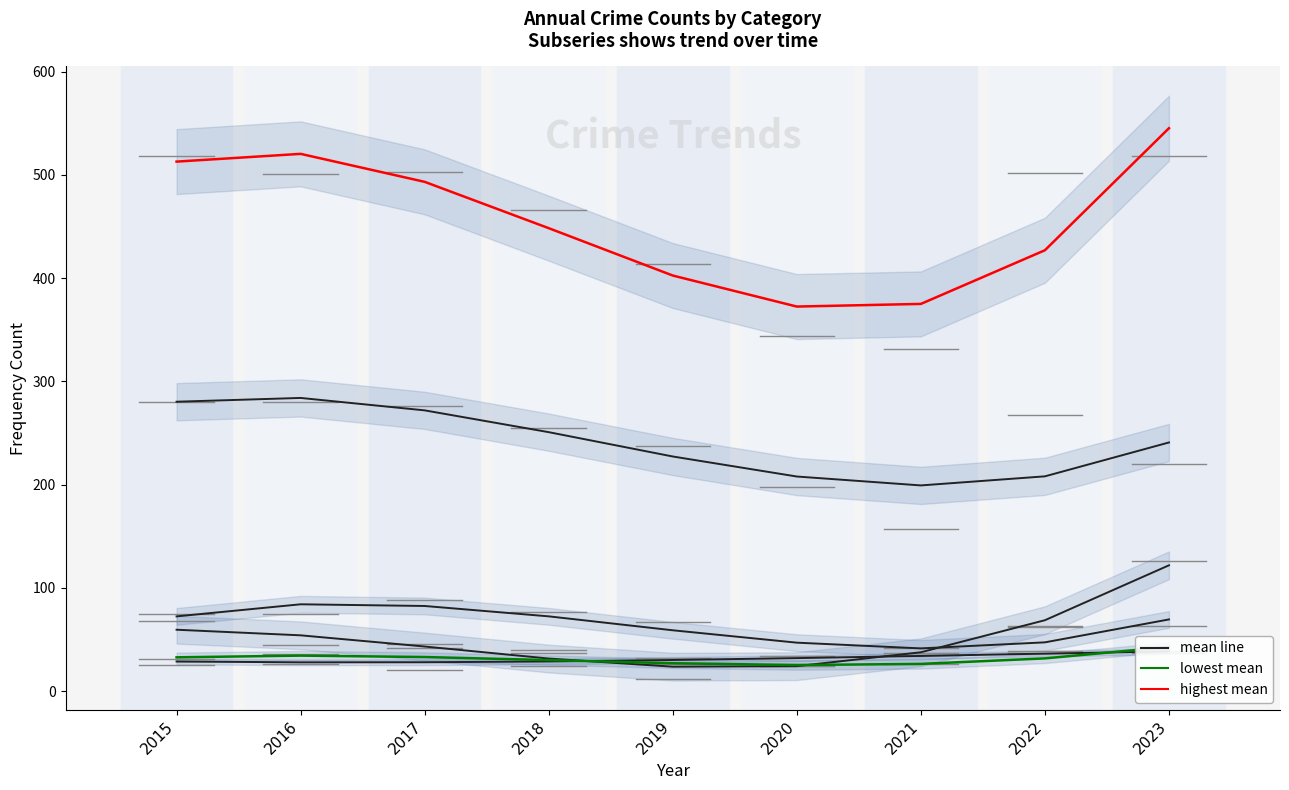

Reading right to left, what are all the values shown in this chart?

Aggravated Assault: 2023=38.5	2022=36.3	2021=34.0	2020=31.9	2019=30.1	2018=28.7	2017=27.9	2016=27.8	2015=28.7
Burglary: 2023=69.4	2022=47.2	2021=41.4	2020=46.9	2019=58.9	2018=72.4	2017=82.4	2016=84.1	2015=72.4
Motor Vehicle Theft: 2023=121.8	2022=68.6	2021=37.6	2020=24.1	2019=23.6	2018=31.5	2017=43.2	2016=54.0	2015=59.4
Robbery: 2023=42.7	2022=31.7	2021=26.3	2020=25.2	2019=27.0	2018=30.0	2017=33.0	2016=34.4	2015=32.7
Theft: 2023=240.8	2022=208.0	2021=199.2	2020=207.8	2019=227.2	2018=250.8	2017=271.9	2016=283.9	2015=280.3
Total: 2023=545.2	2022=427.0	2021=375.0	2020=372.4	2019=402.5	2018=448.4	2017=493.3	2016=520.3	2015=512.8